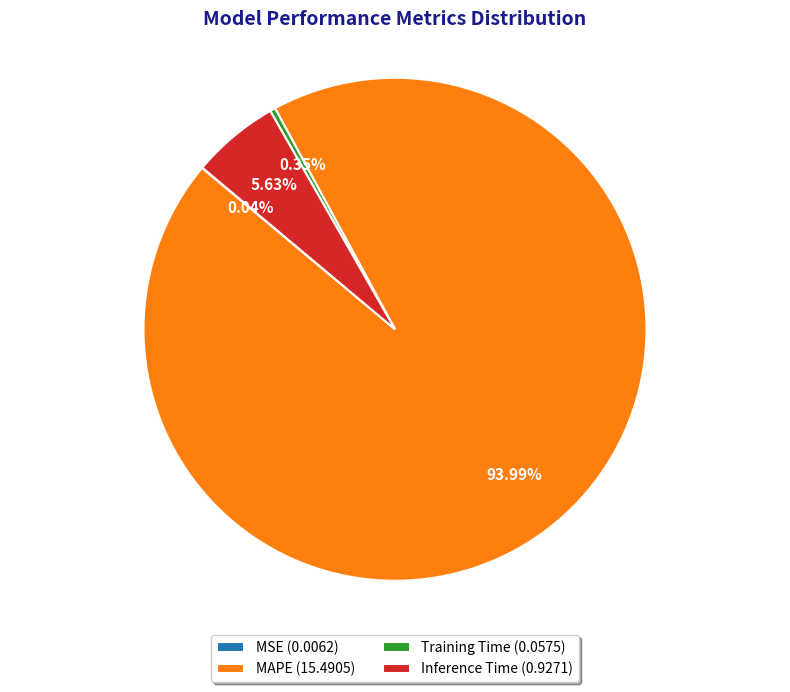

To the nearest percent, what percentage of the pie is MAPE?

94%